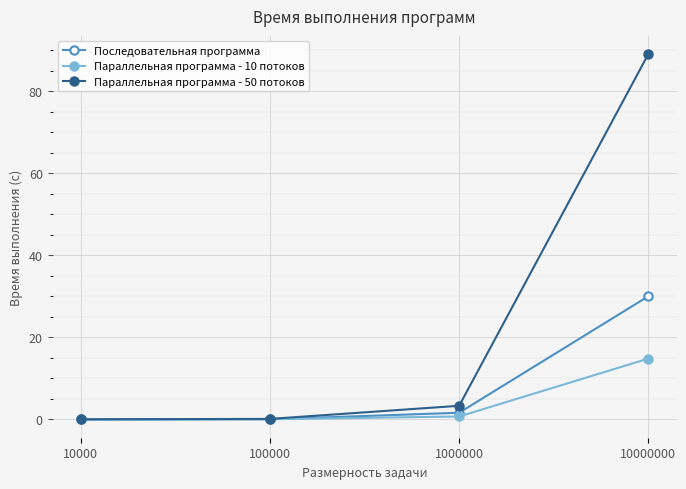

Which series has the widest spread of values?

Параллельная программа - 50 потоков